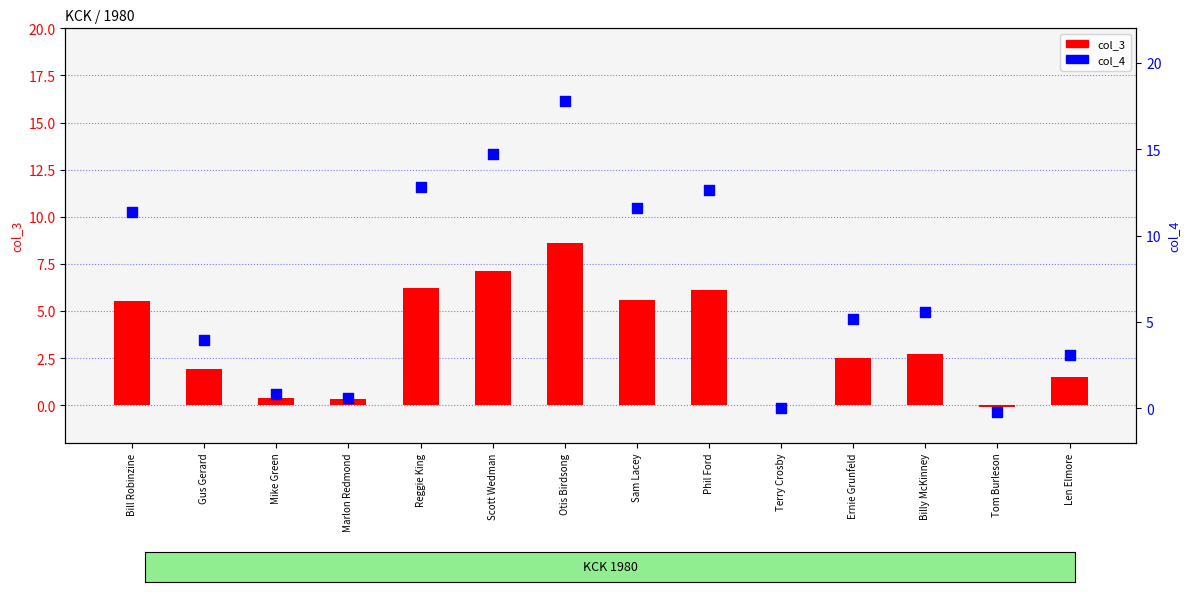

At how many categories does at least one series exceed 8?

6